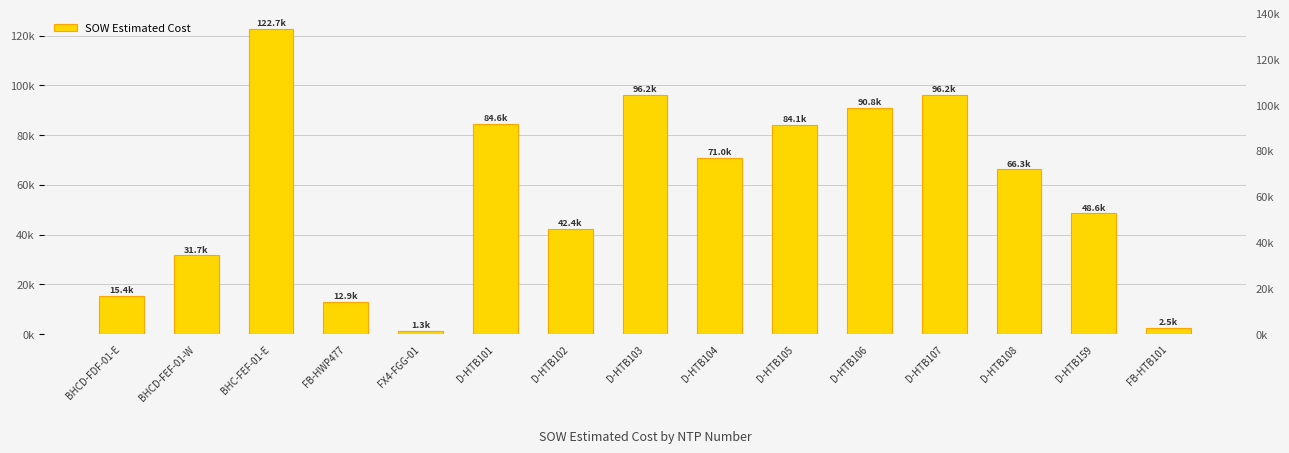

What is the label of the 12th bar from the right?

FB-HWP477